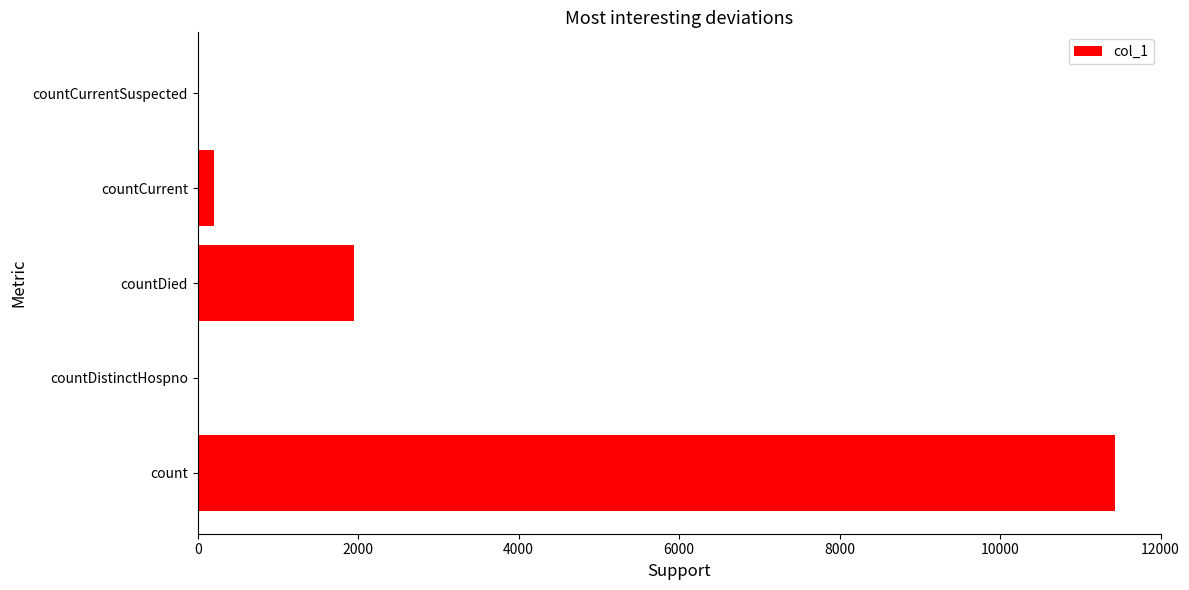

The chart shows a value of 19080 at count. True or false?

False